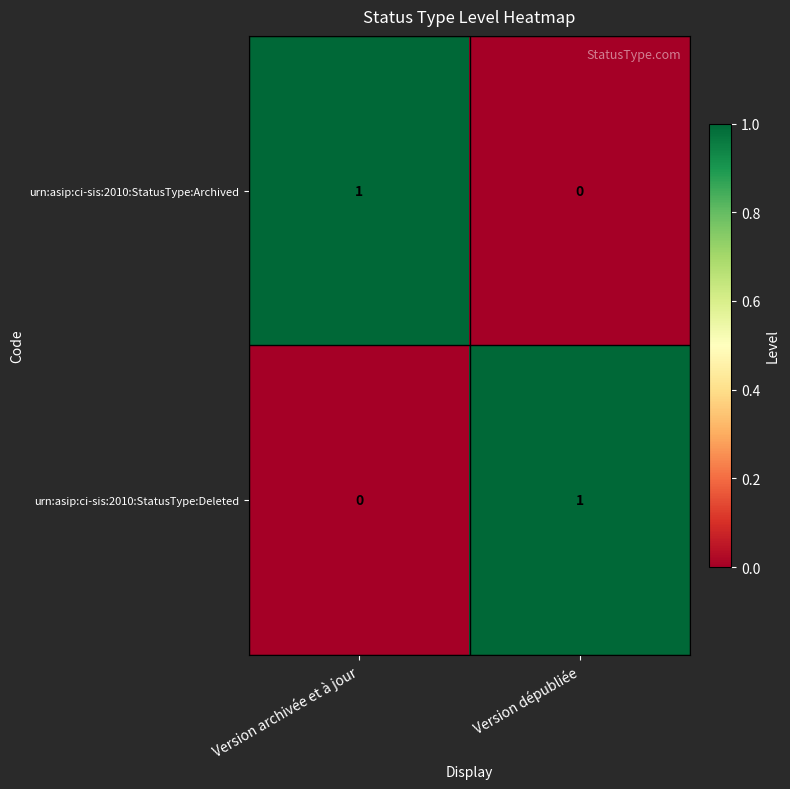

Is it true that urn:asip:ci-sis:2010:StatusType:Deleted equals 1 at Version dépubliée?

True